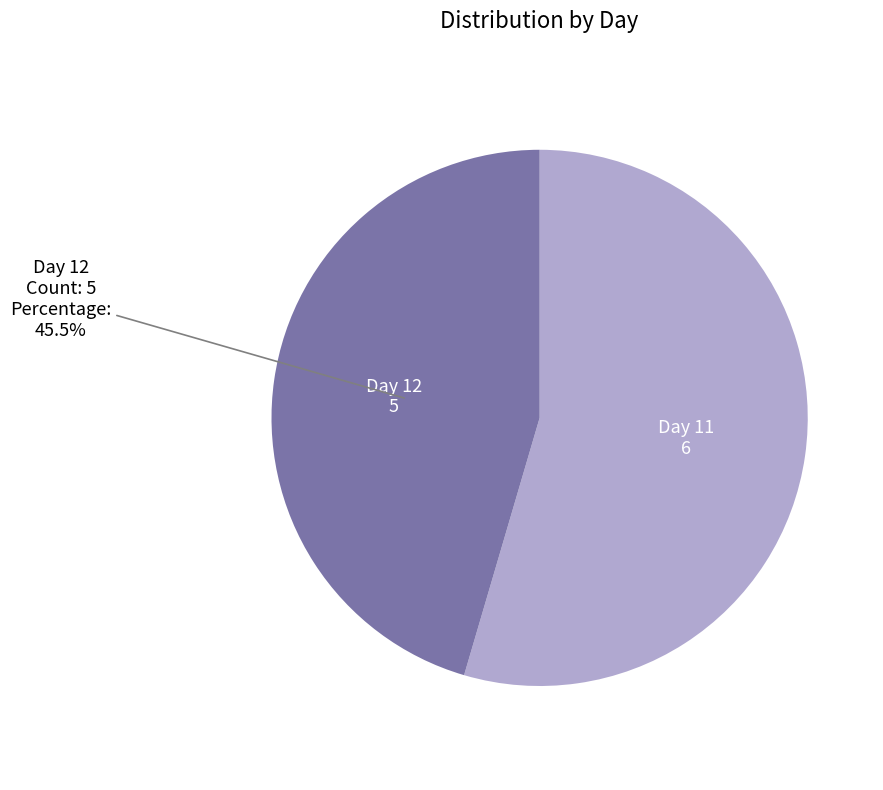

Is there a majority slice in this chart?

Yes